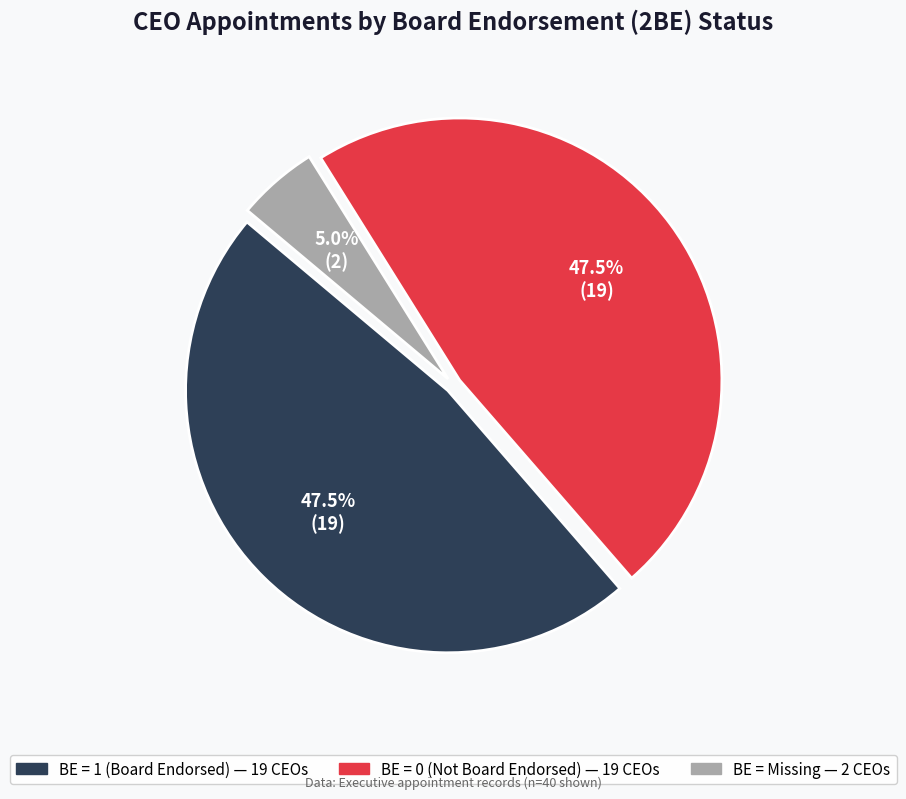

How many slices are in this pie chart?

3